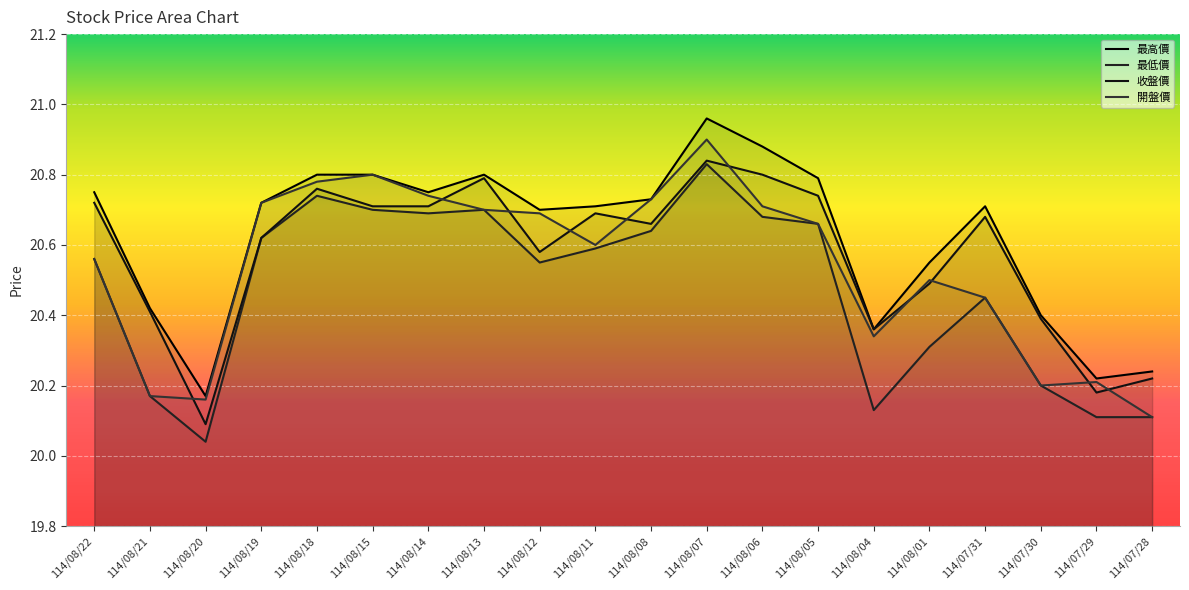

Where is 收盤價 nearest to the value 20?

114/08/20